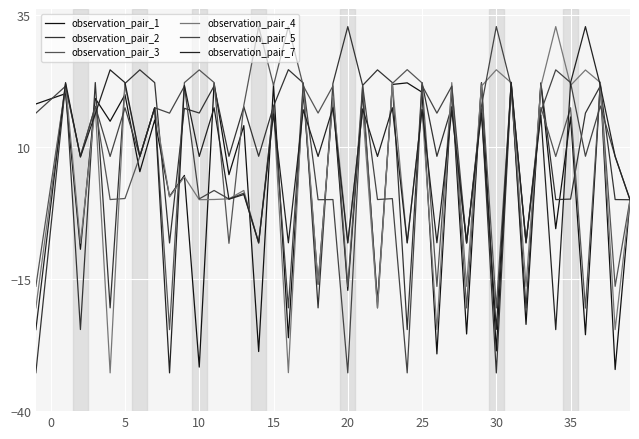

How many lines are shown in the chart?

6